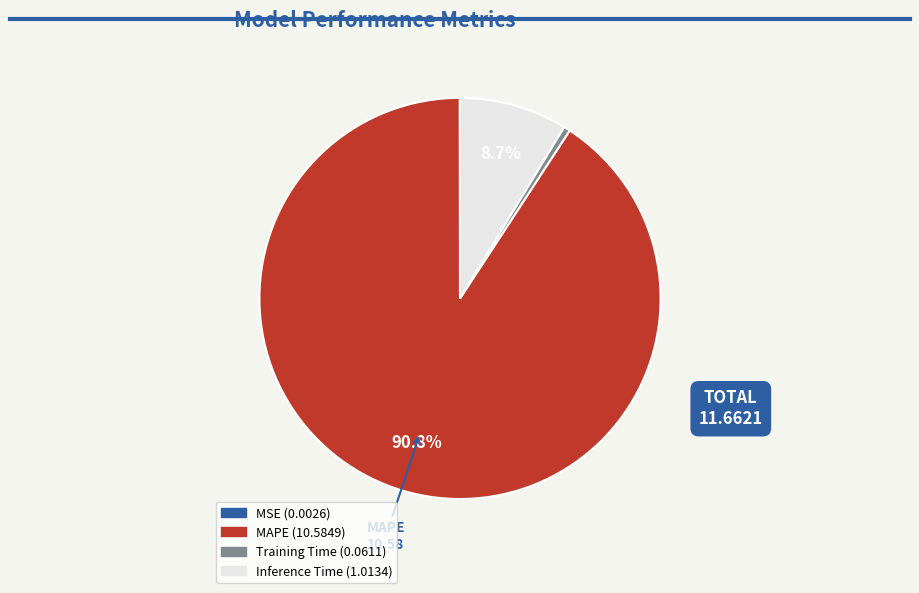

Is there any slice that represents more than half of the pie?

Yes